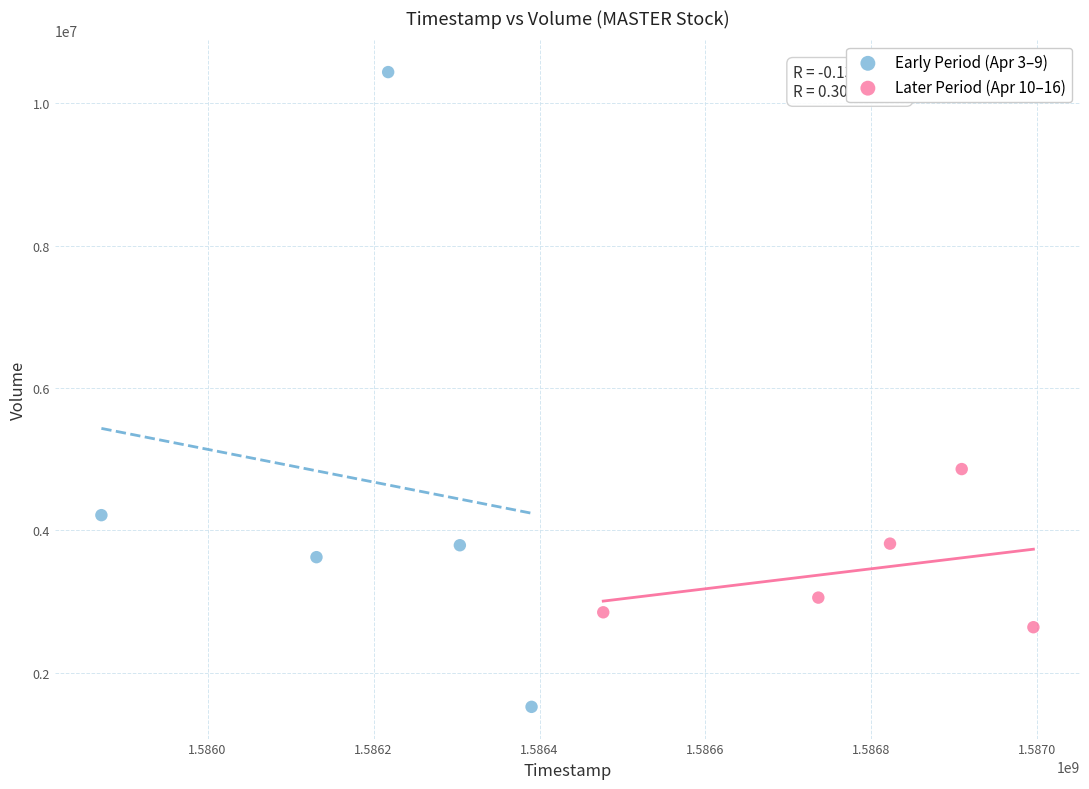

What are all the series names shown in the legend?

Early Period (Apr 3–9), Later Period (Apr 10–16)